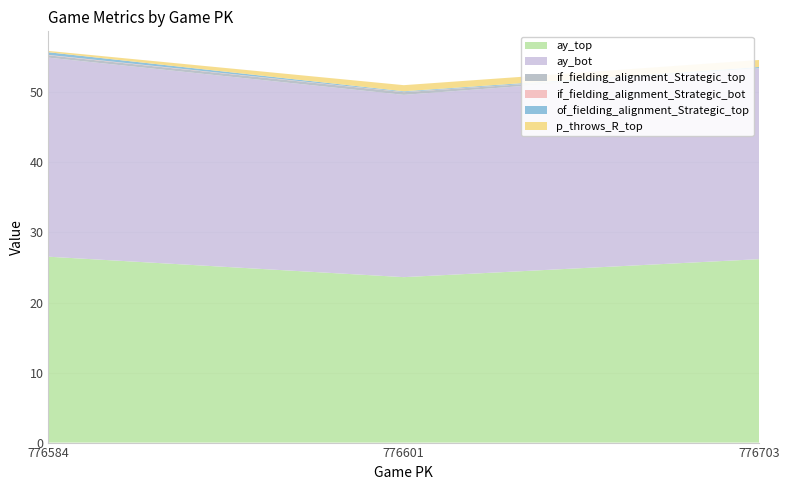

Reading right to left, extract all data points from this chart.

ay_top: 26.2	23.6	26.5
ay_bot: 27.2	26.0	28.4
if_fielding_alignment_Strategic_top: 0.0	0.4	0.3
if_fielding_alignment_Strategic_bot: 0.0	0.0	0.1
of_fielding_alignment_Strategic_top: 0.2	0.1	0.4
p_throws_R_top: 1.0	0.9	0.2